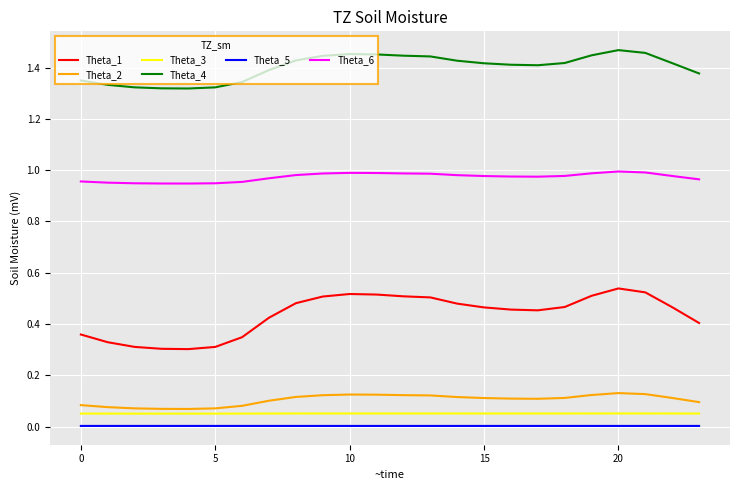

Which series has the largest total across all categories?

Theta_4